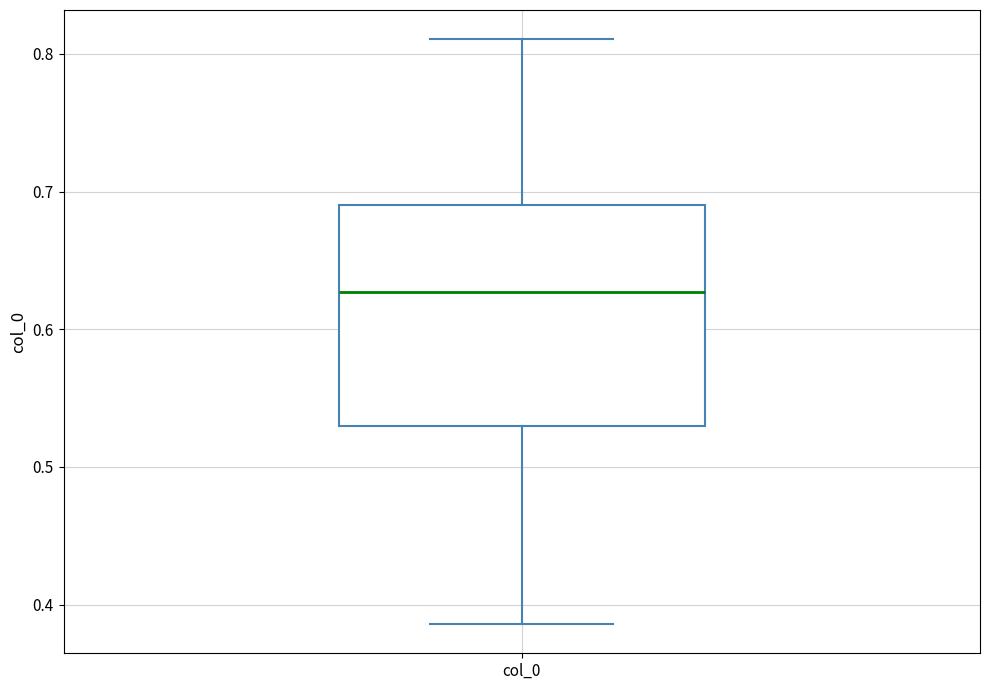

Where is the upper edge of the box for col_0 on the y-axis? The values are not printed on the chart, so give them approximately, as read against the axis.

0.69